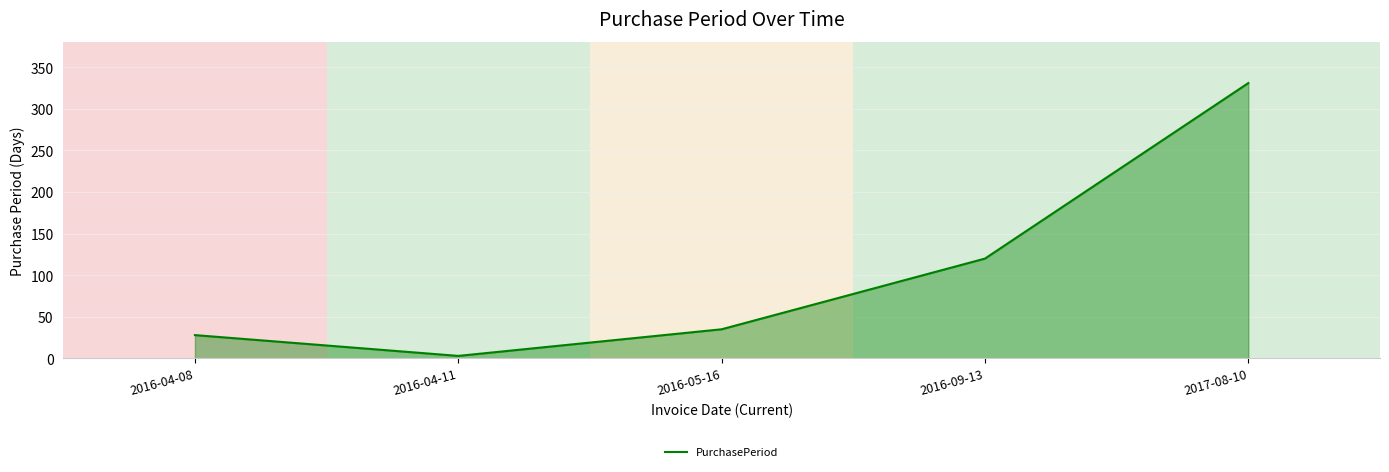

What is the difference between the values at 2016-09-13 and 2017-08-10?

211